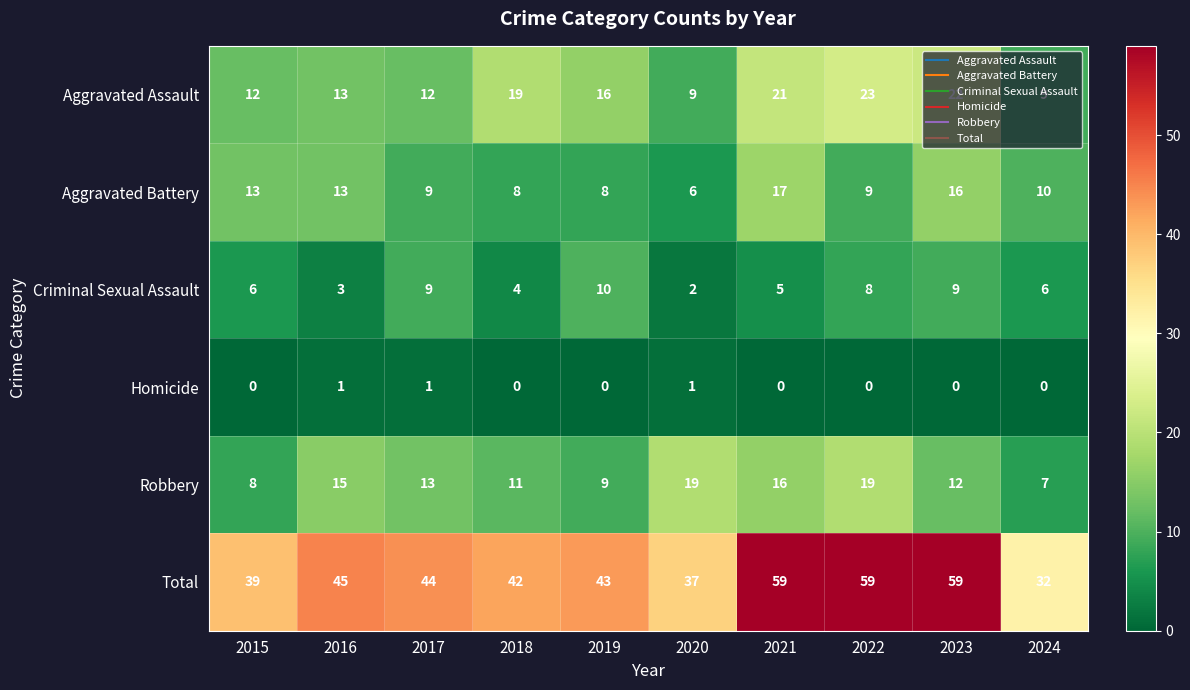

How many categories are shown in the chart?

10